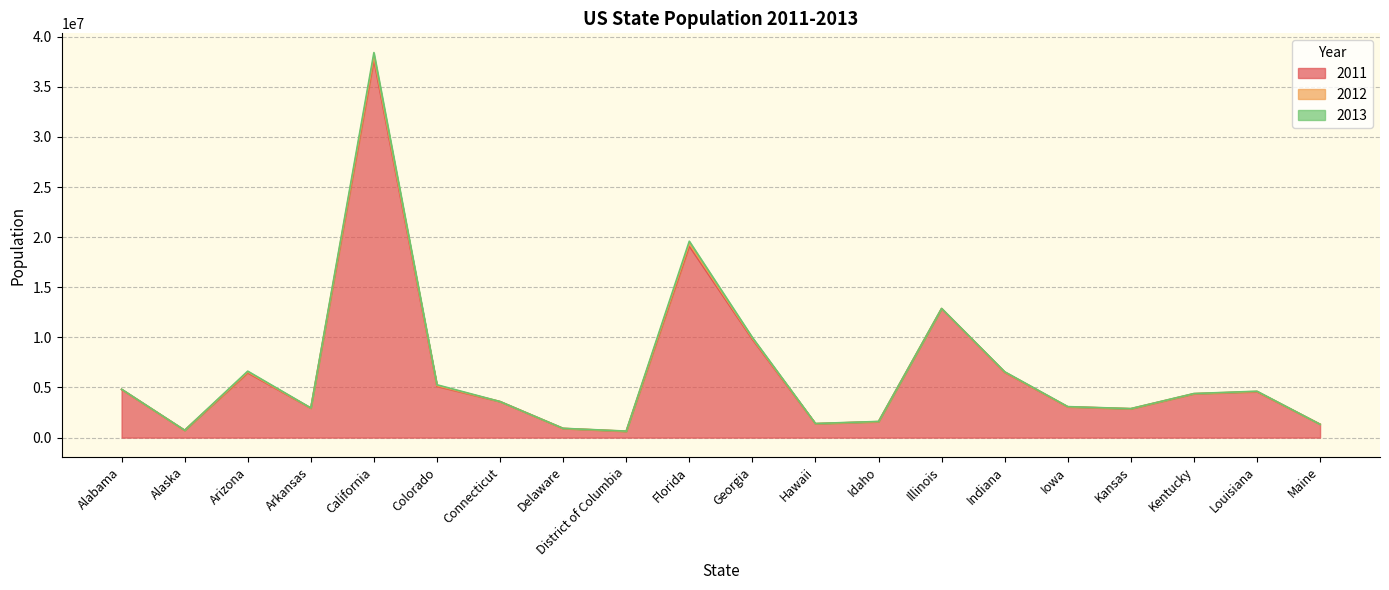

Which series changed the most between Alabama and Florida?

2013